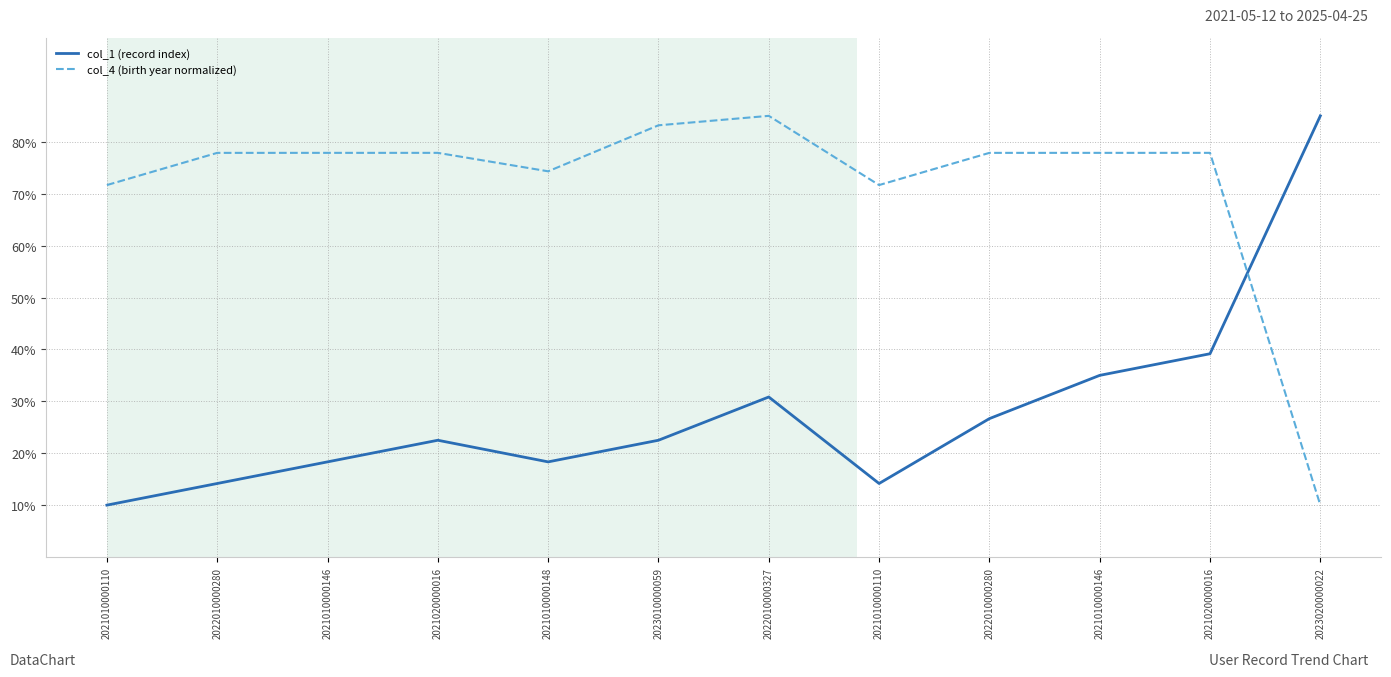

How many lines are shown in the chart?

2